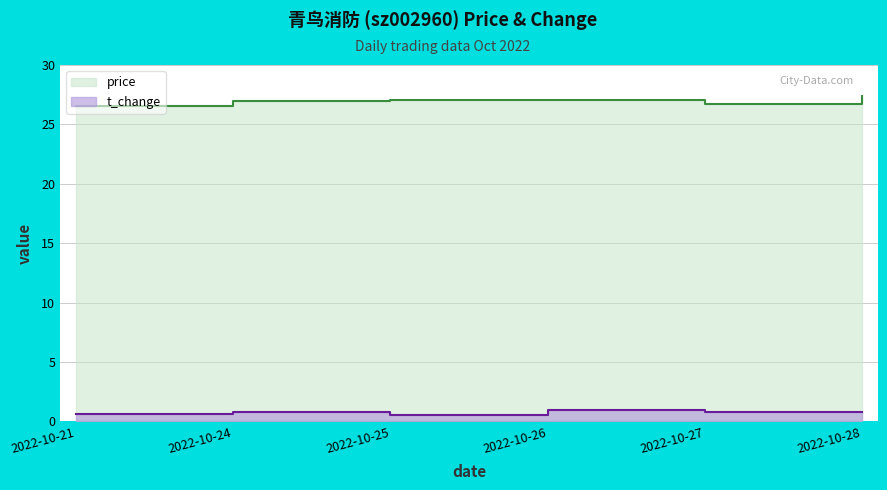

True or false: t_change and price cross at least once.

False